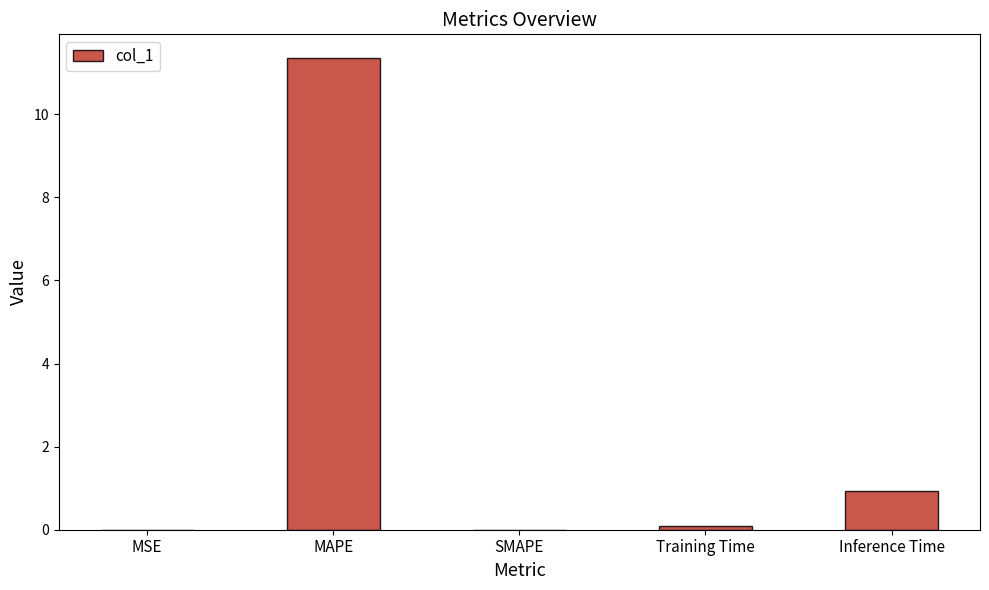

What is the sum of the values at MAPE and Inference Time?

12.3